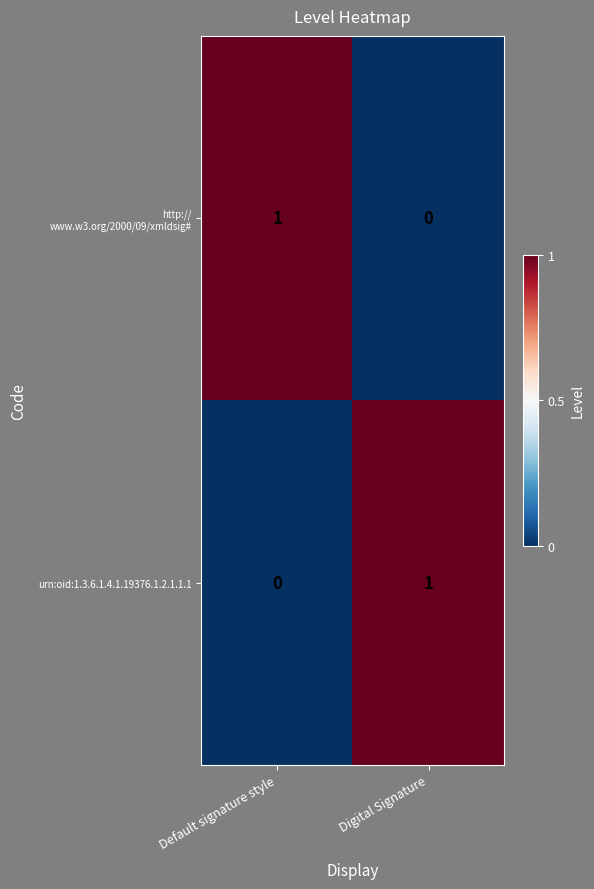

At which label is urn:oid:1.3.6.1.4.1.19376.1.2.1.1.1 closest to 0?

Default signature style